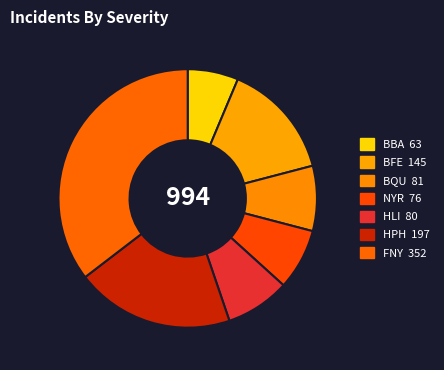

Which has a higher value, BFE or FNY?

FNY